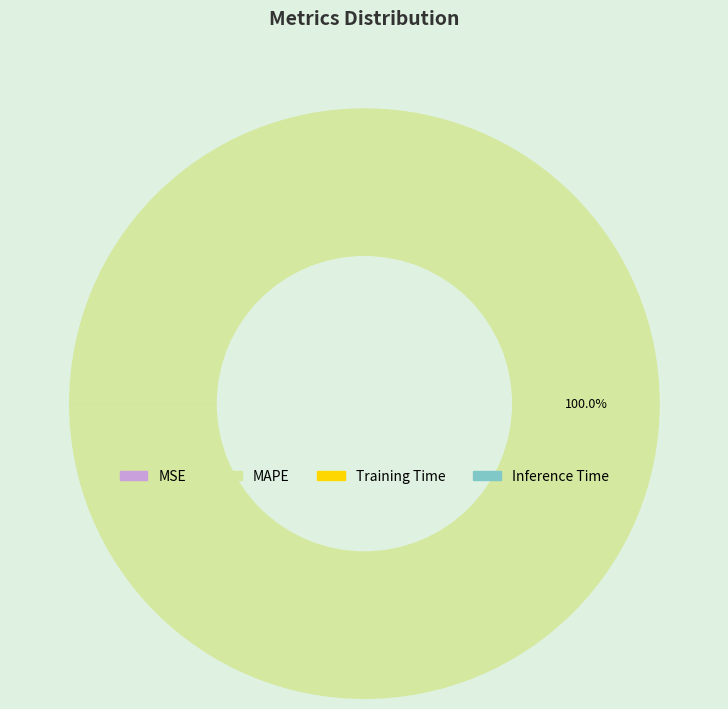

What is the largest slice in the pie chart?

MAPE